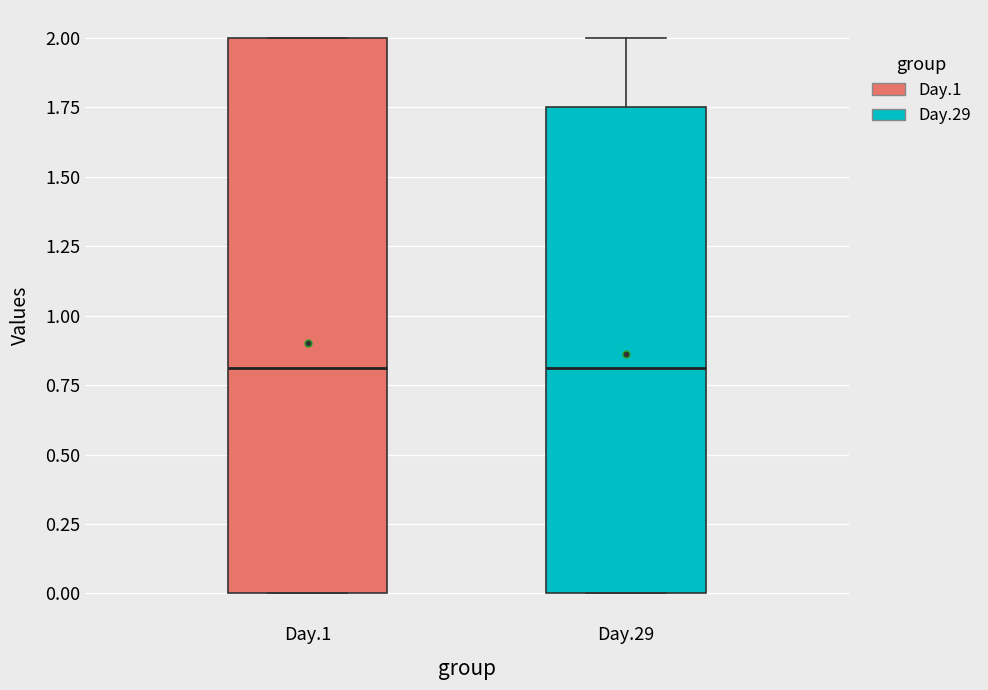

Comparing the boxes themselves (not the whiskers), which one is the tallest?

Day.1